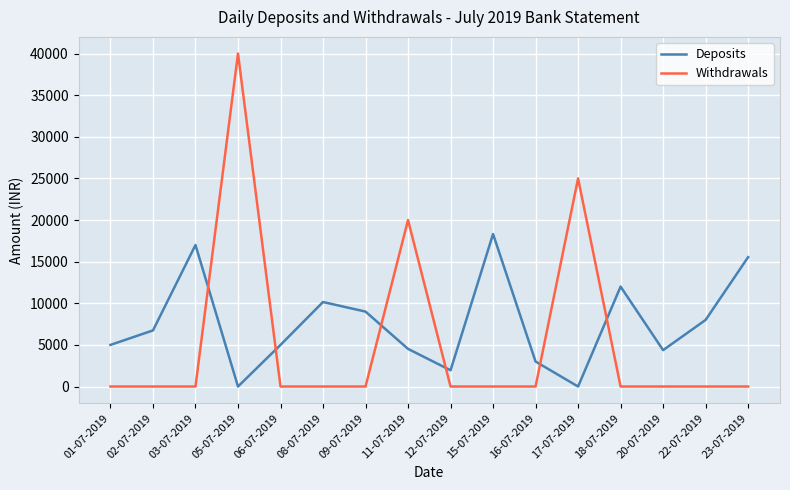

Which label corresponds to the largest value in the chart?

05-07-2019